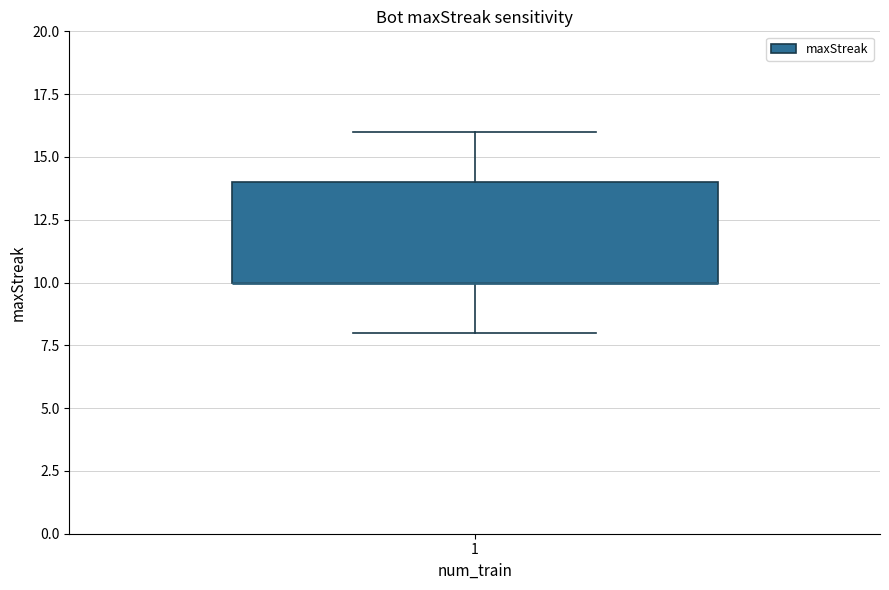

Transcribe this box plot: give where the median line is, the range the box spans, and where the two whiskers end, as read against the y-axis. The values are not printed on the chart, so give them approximately, as read against the axis.

median 10 (drawn on the box's lower edge), box 10 to 14, whiskers 8 to 16